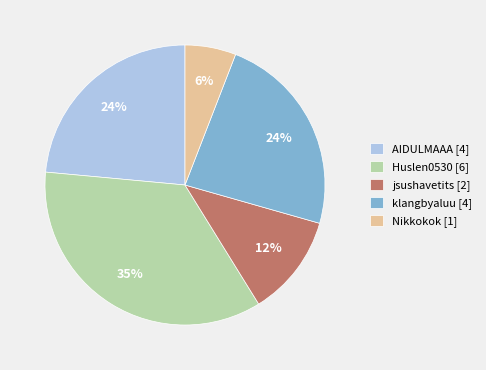

To the nearest percent, what is the difference between the largest and smallest slice percentages?

29%